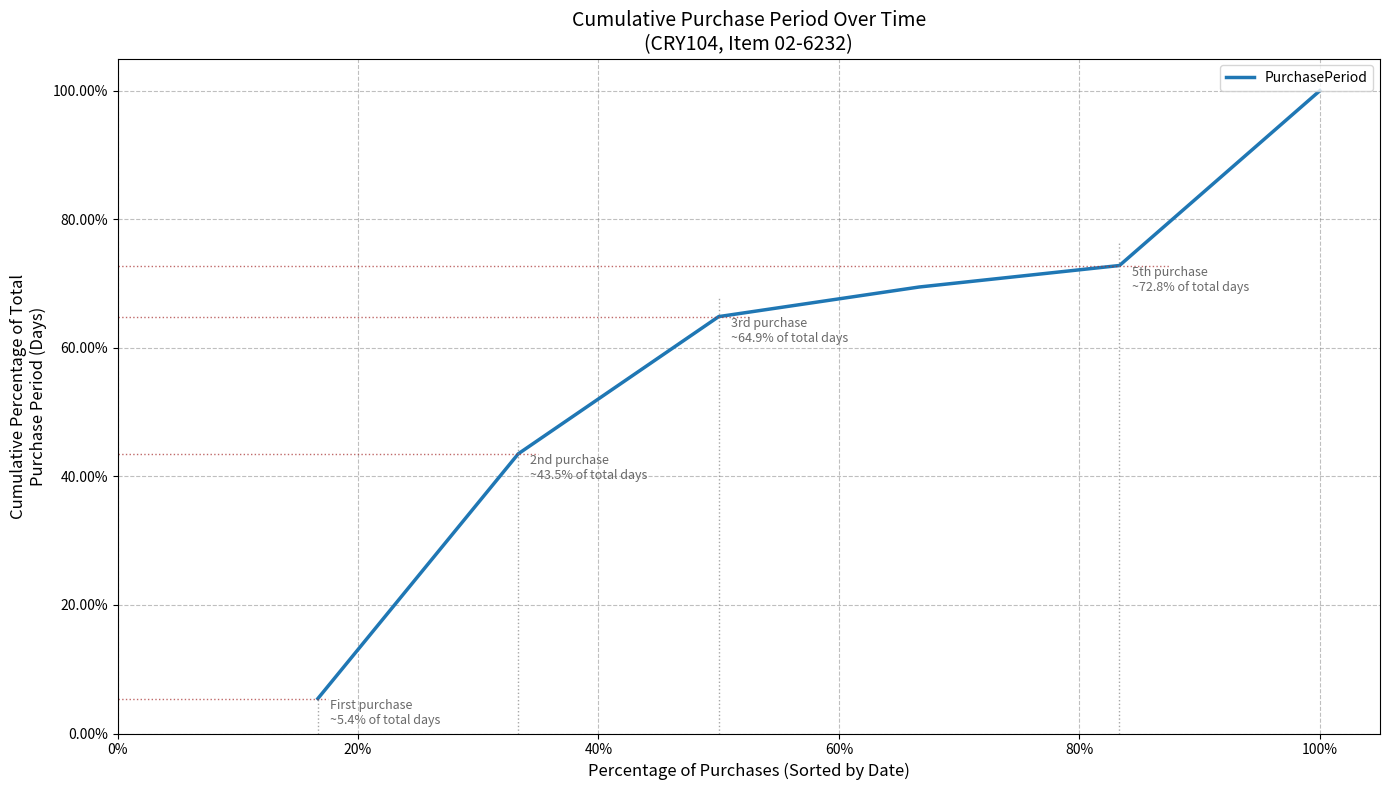

What is the sum of all values?

356.1